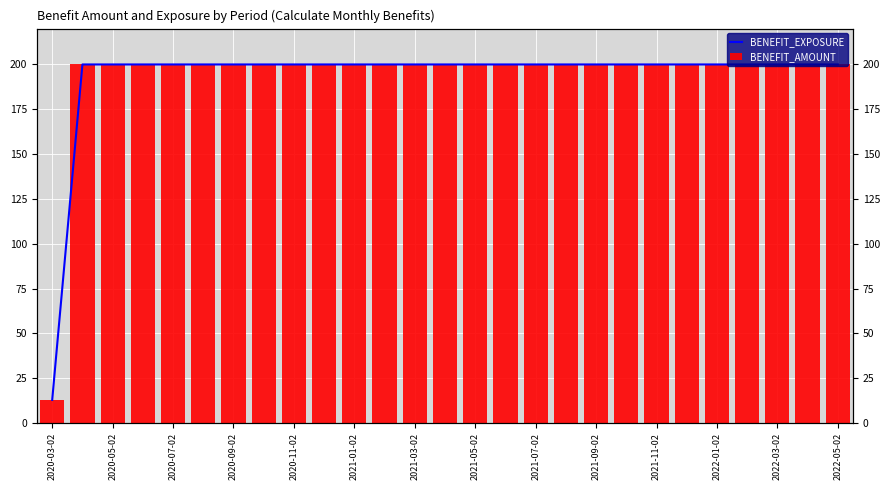

What is the value of the BENEFIT_EXPOSURE bar at the 2nd from the left?

200.0